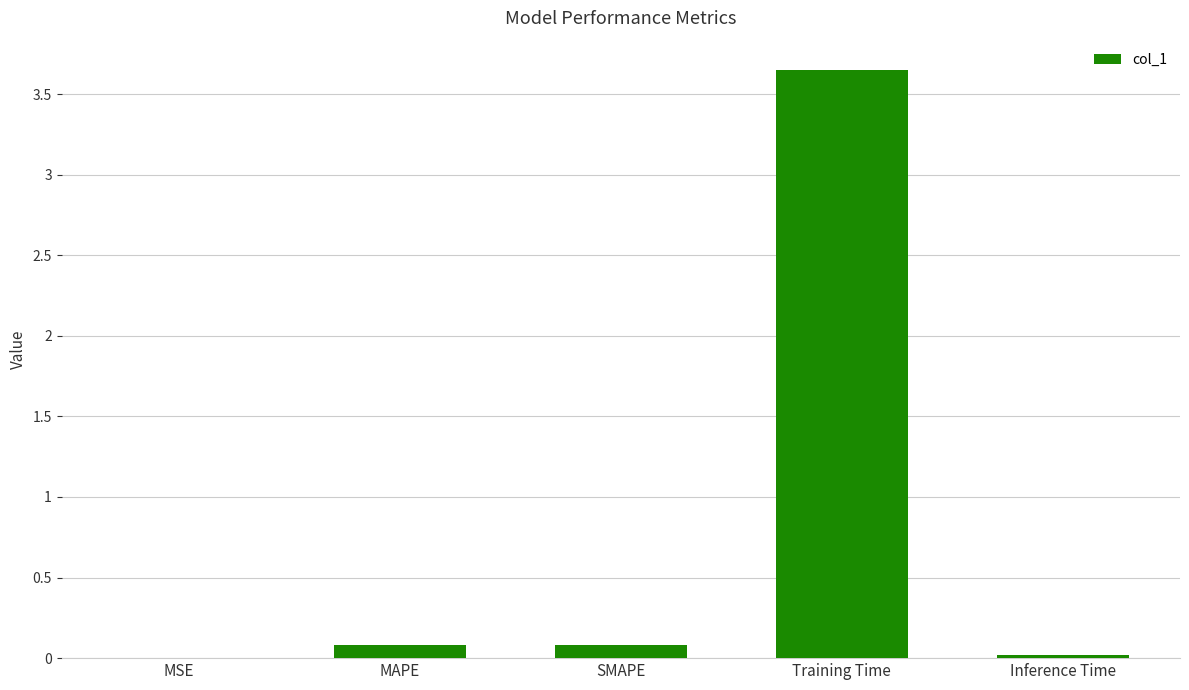

Which has a higher value, SMAPE or Training Time?

Training Time